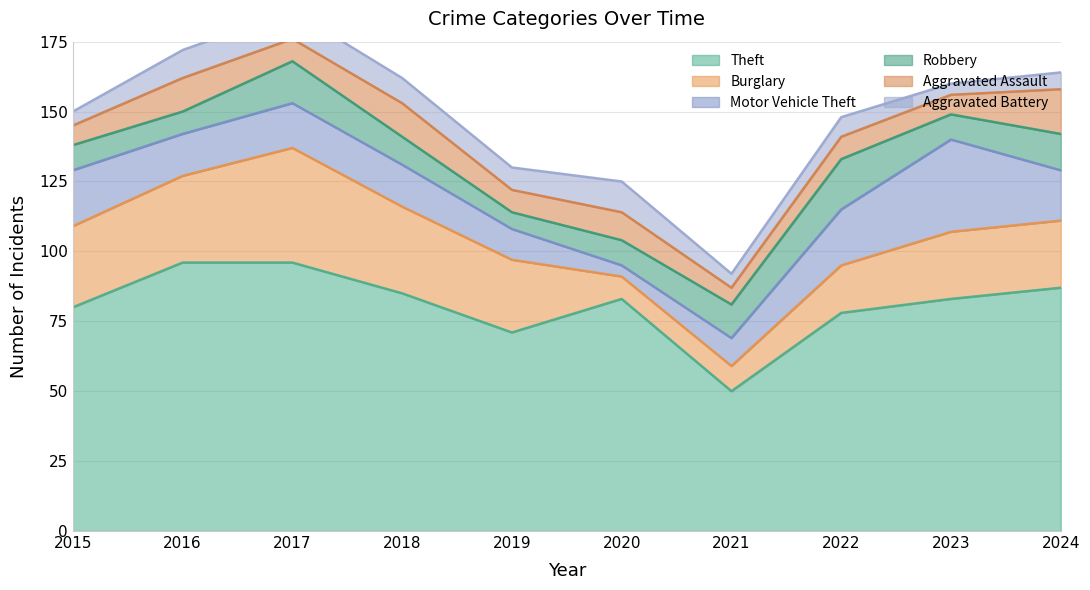

Between 2024 and 2021, which is larger?

2024